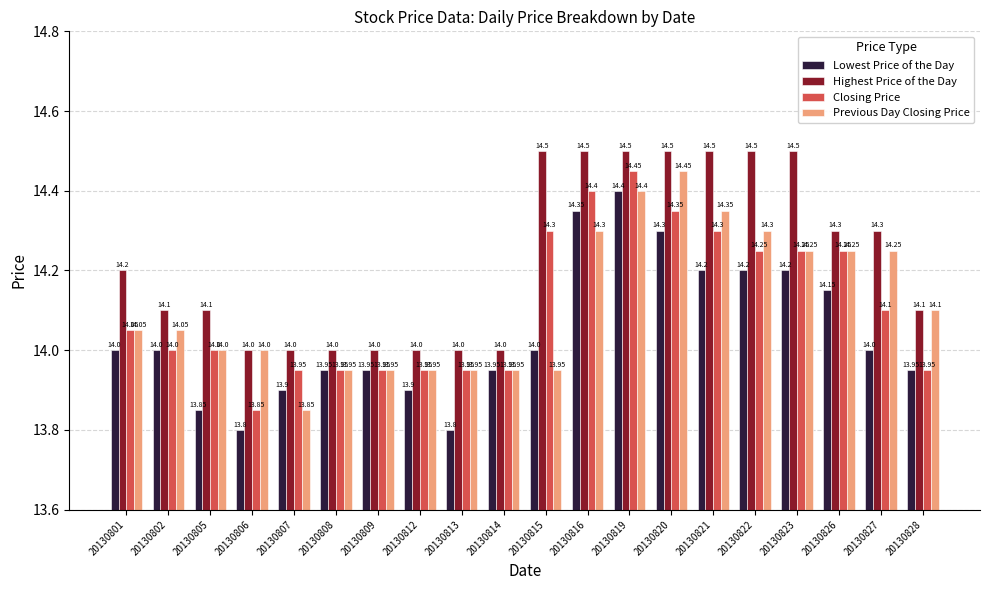

What is the sum of all Highest Price of the Day values?

284.6